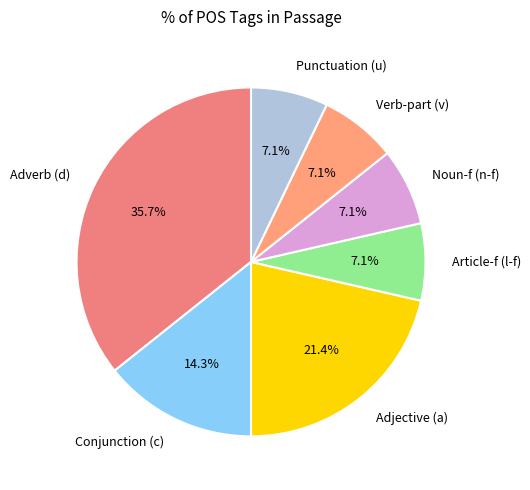

How many segments does this pie chart have?

7